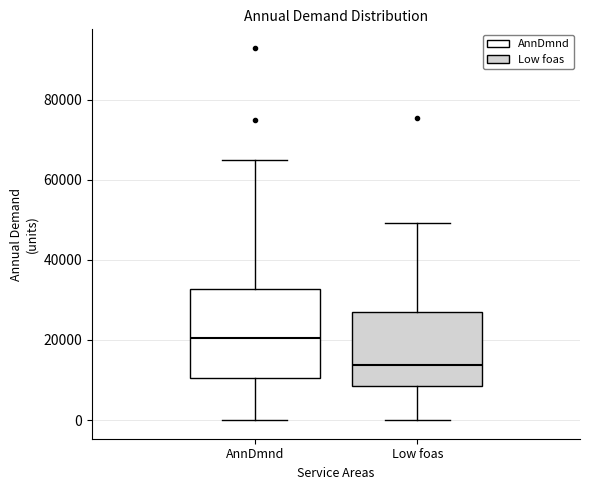

Reading left to right, read every box against the y-axis: the position of its median line, the range the box covers, and the ends of its whiskers. The values are not printed on the chart, so give them approximately, as read against the axis.

AnnDmnd: median 20000, box 10000 to 32000, whiskers 0 to 64000
Low foas: median 14000, box 8000 to 28000, whiskers 0 to 50000